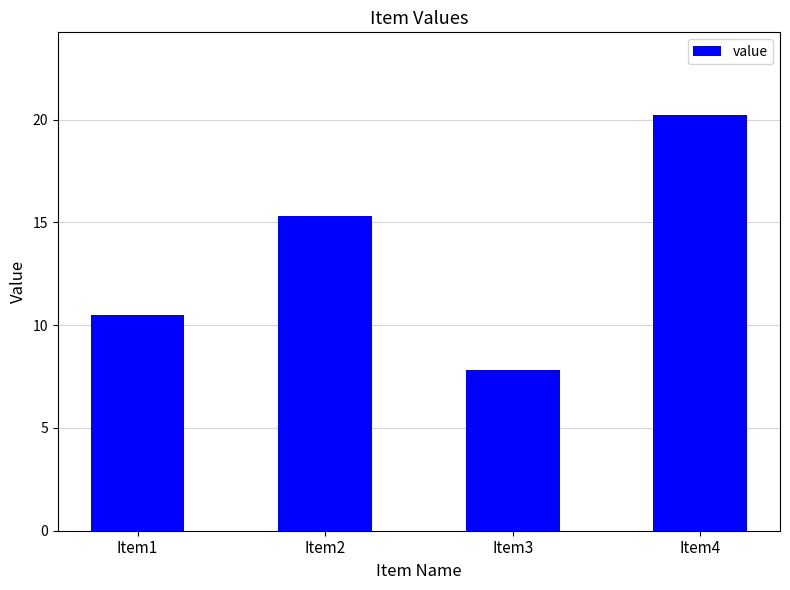

Does the chart contain stacked bars?

No